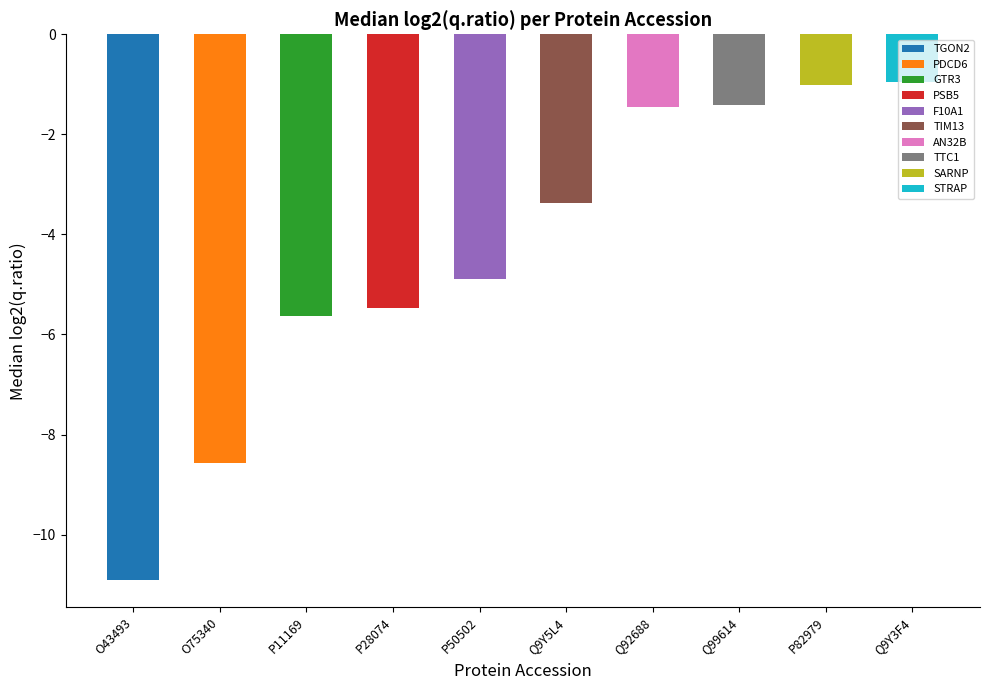

List the labels in order of value, largest first.

Q9Y3F4, P82979, Q99614, Q92688, Q9Y5L4, P50502, P28074, P11169, O75340, O43493